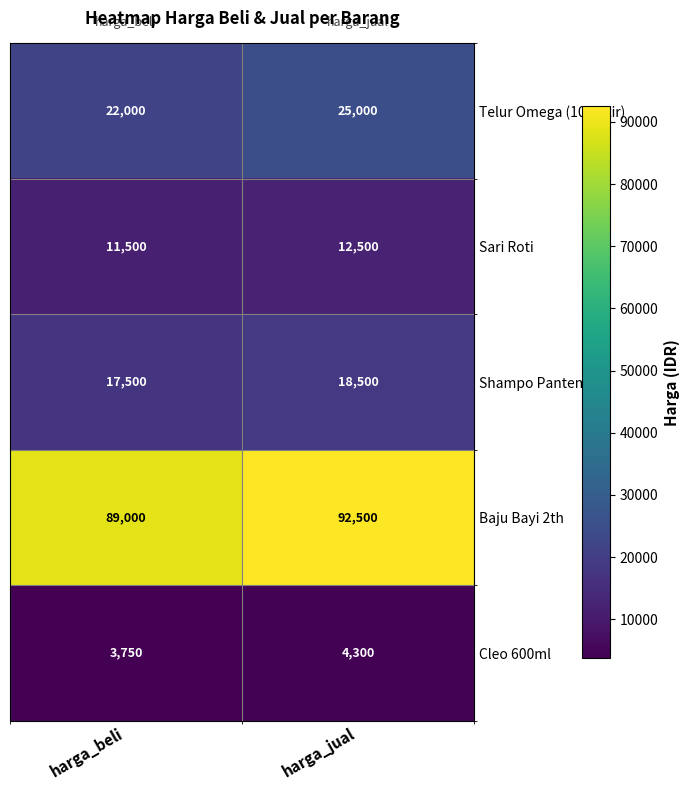

At harga_jual, list the series in order from smallest to largest.

Cleo 600ml, Sari Roti, Shampo Pantene, Telur Omega (10 Butir), Baju Bayi 2th